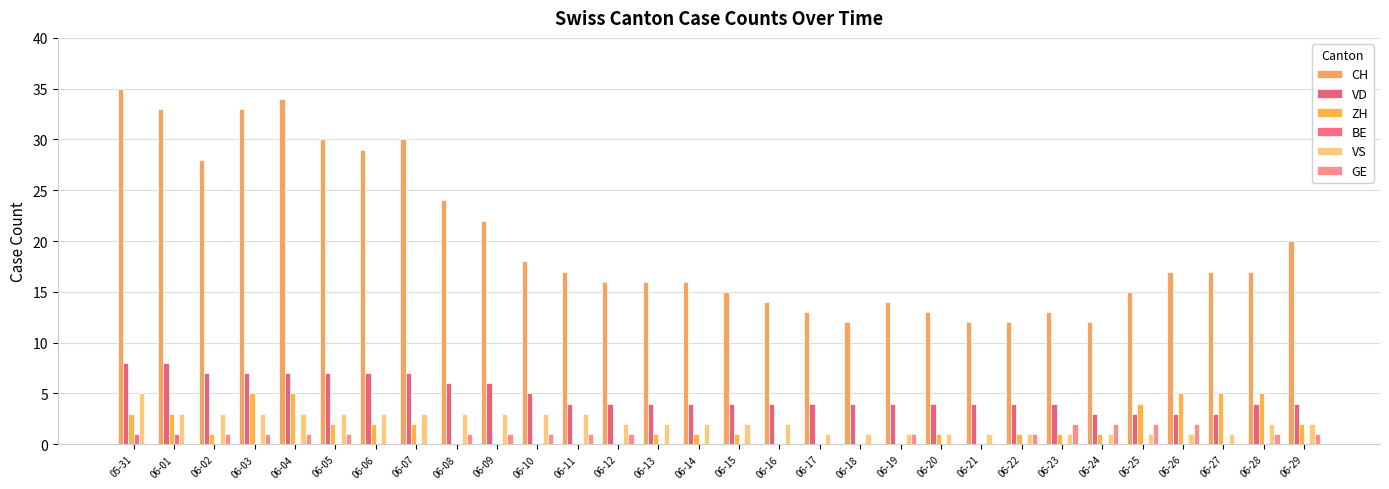

Between 06-16 and 06-21, which series saw the biggest shift?

CH